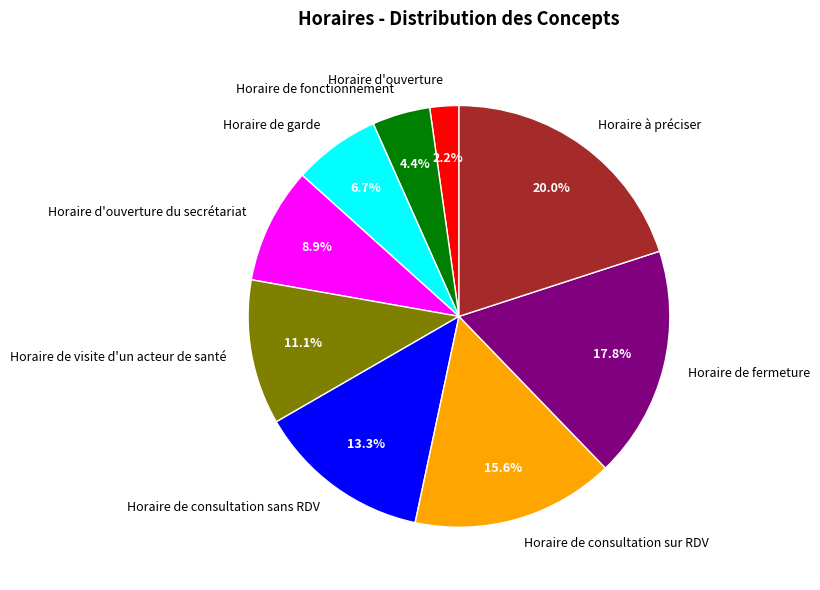

Rank the categories by value from highest to lowest.

Horaire à préciser, Horaire de fermeture, Horaire de consultation sur RDV, Horaire de consultation sans RDV, Horaire de visite d'un acteur de santé, Horaire d'ouverture du secrétariat, Horaire de garde, Horaire de fonctionnement, Horaire d'ouverture